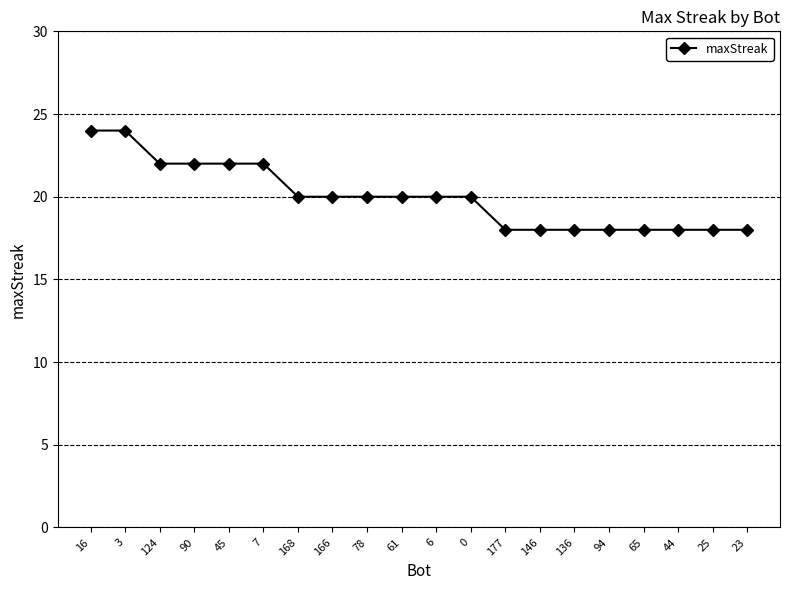

True or false: the data shows 20 at 166.

True